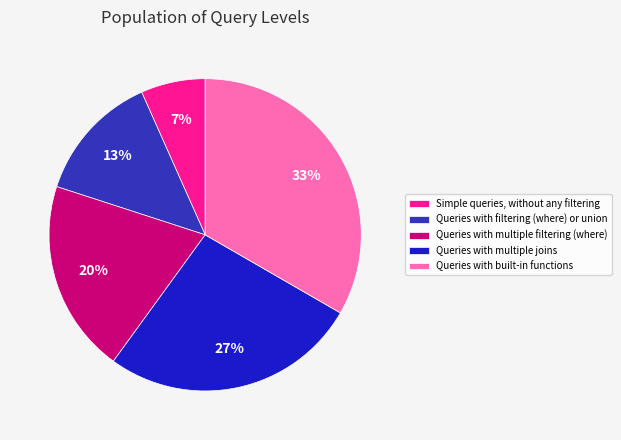

To the nearest percent, what percentage of the pie is Queries with filtering (where) or union?

13%